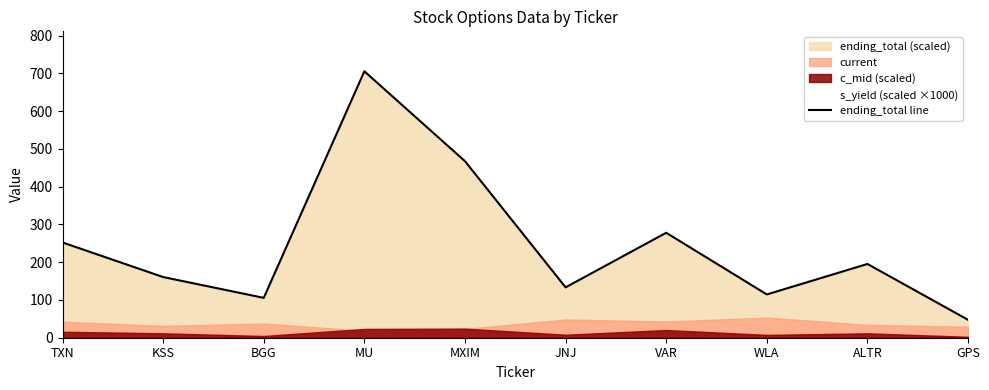

What is the sum of the values at GPS and JNJ?

180.8